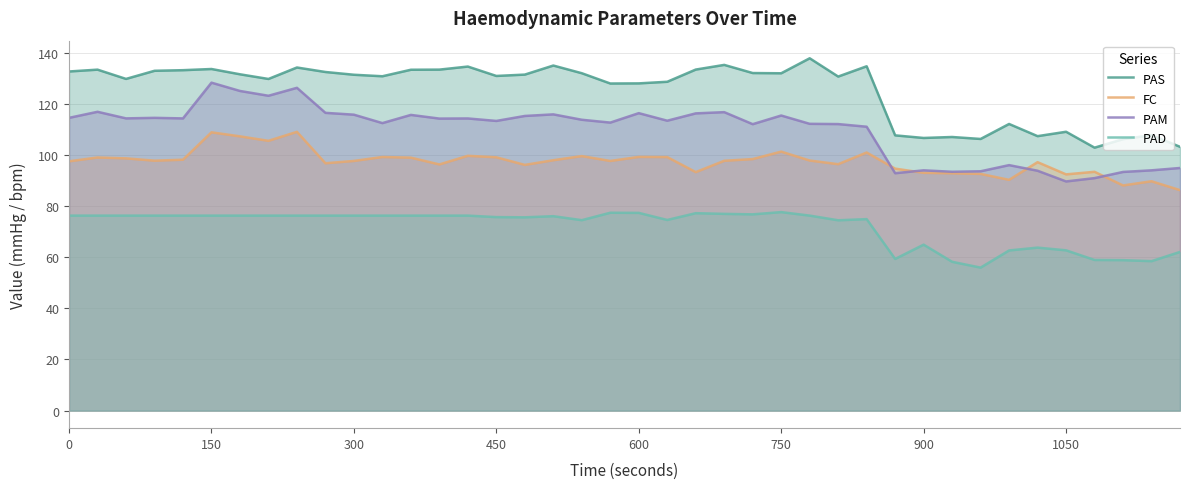

Rank the series by their average value, from highest to lowest.

PAS, PAM, FC, PAD